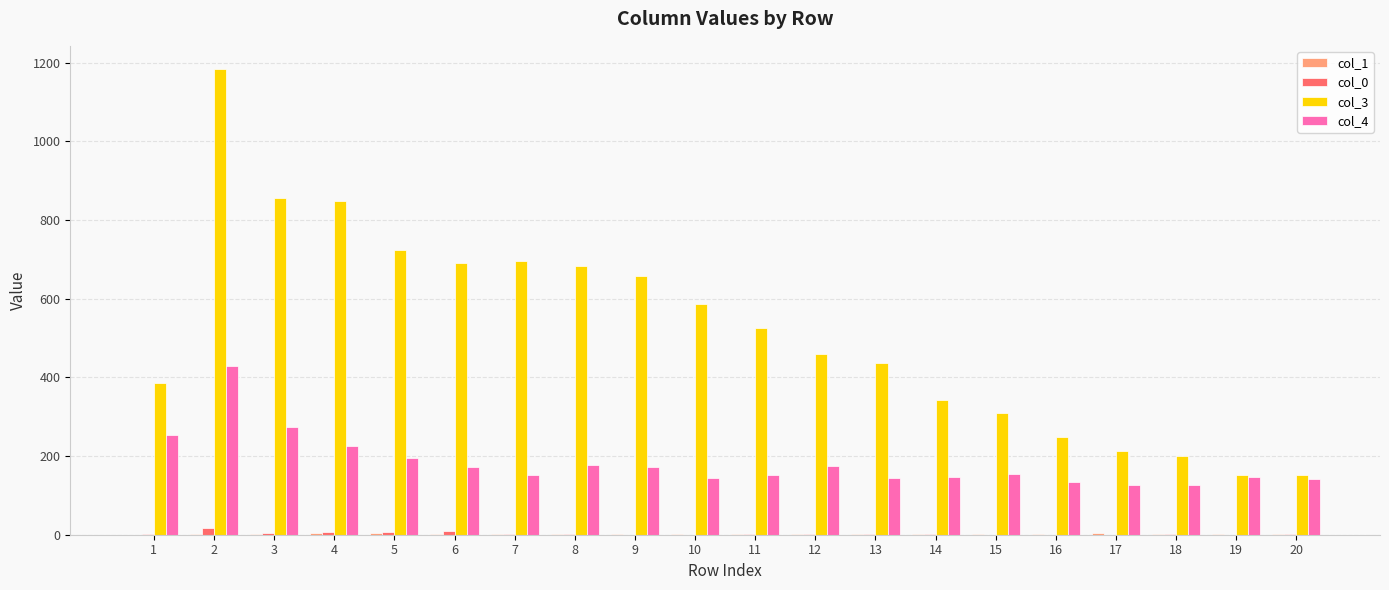

Count the number of data series in this chart.

4